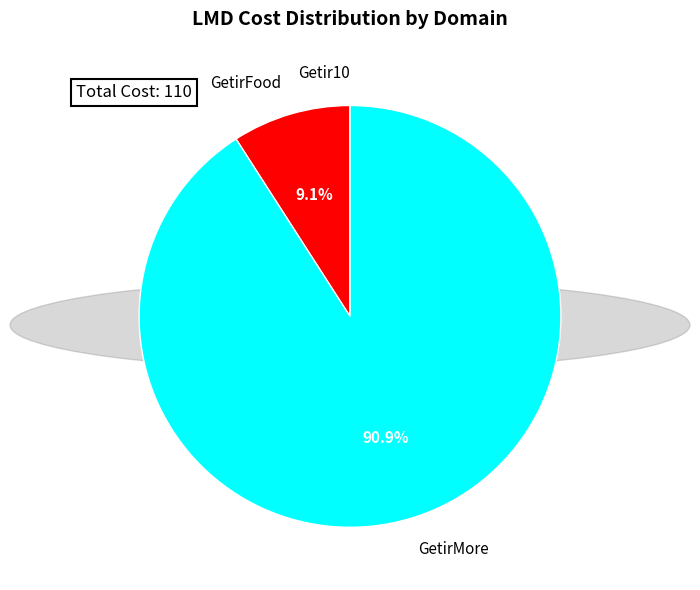

Is there any slice that represents more than half of the pie?

Yes